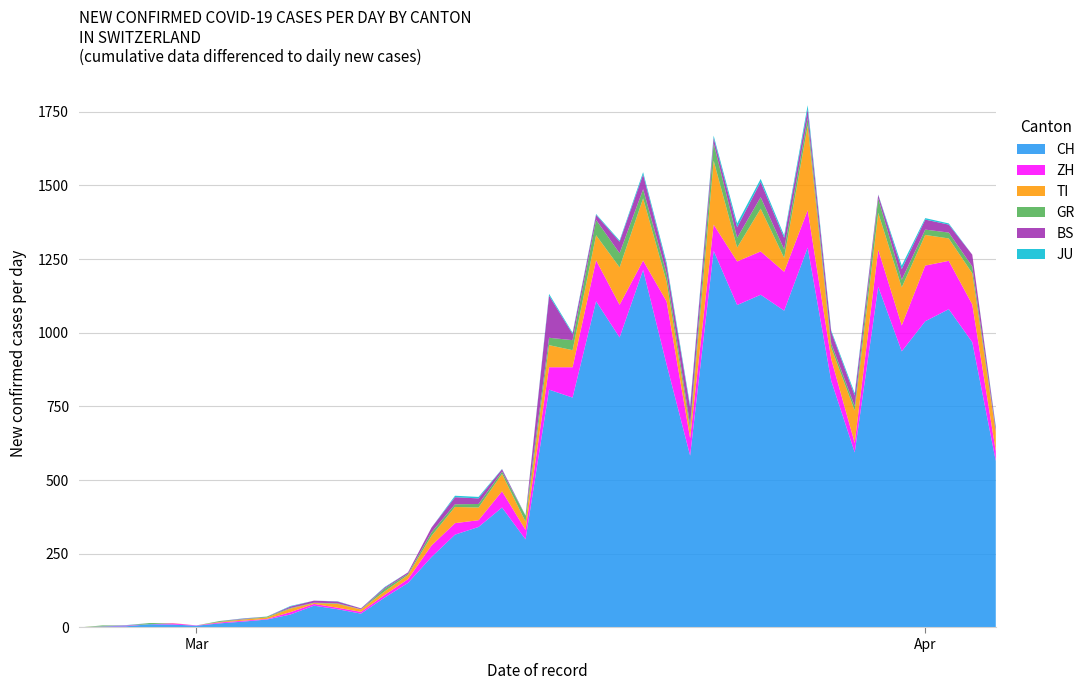

What is the highest value of the CH series?

1289